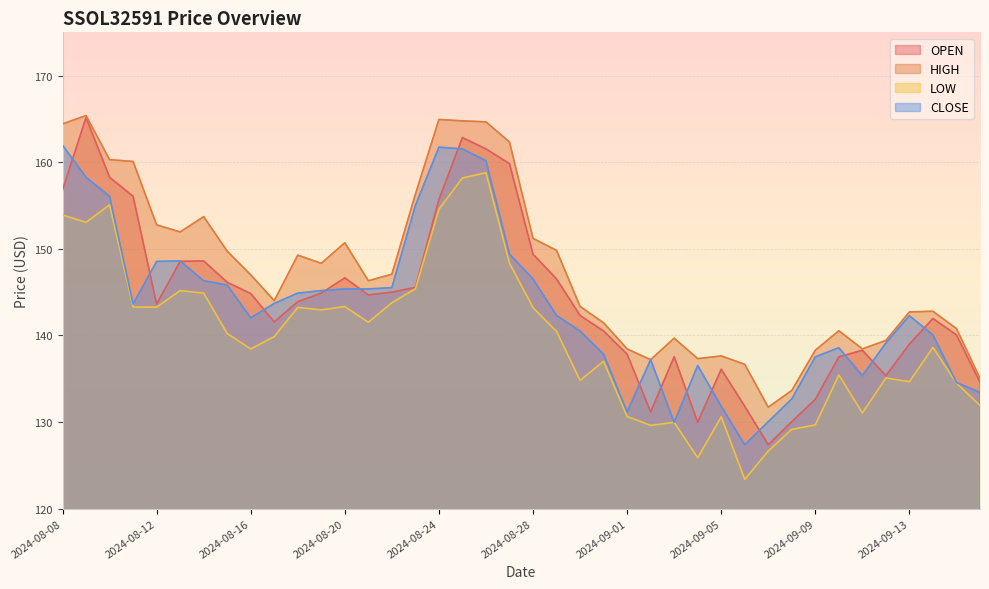

True or false: LOW and CLOSE cross at least once.

False